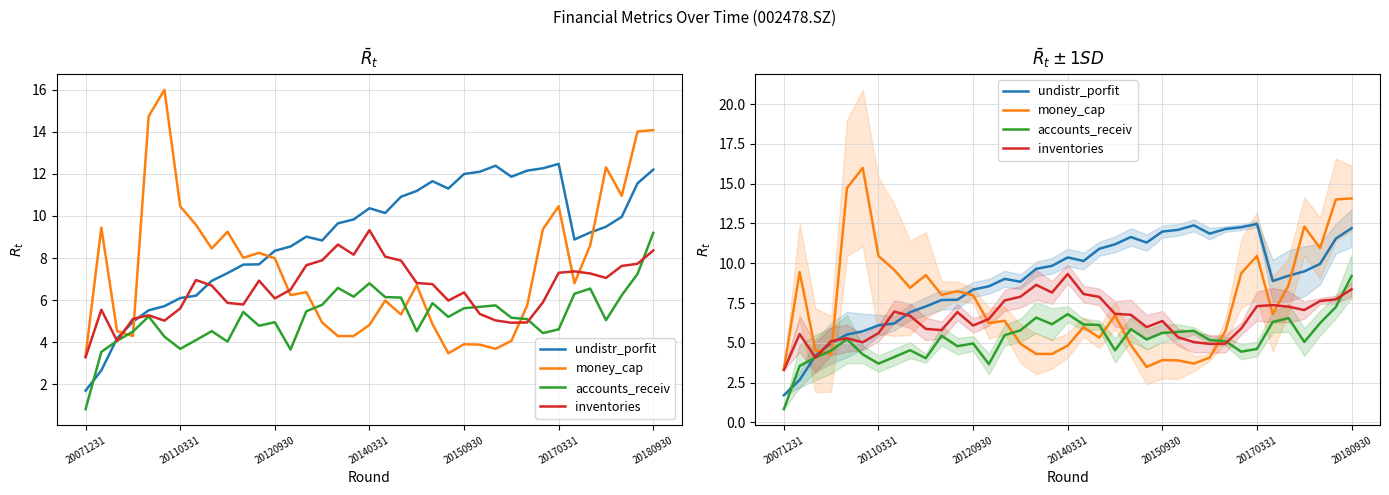

What is the total value across all series at 8?

26.6